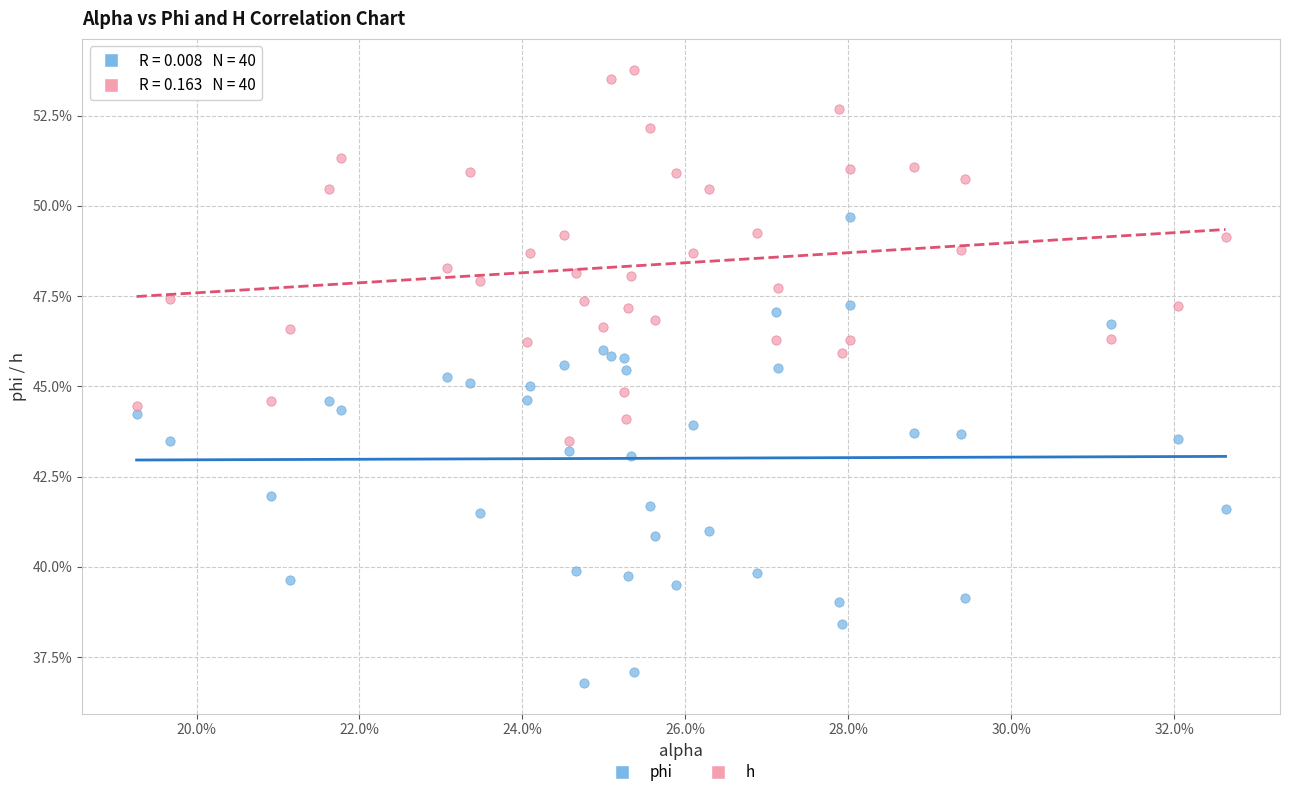

Which series has the largest Y range (max minus min)?

phi